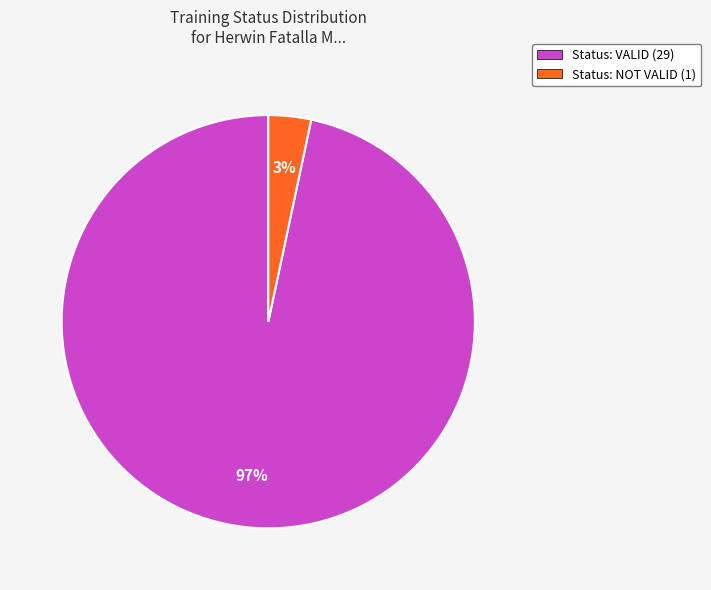

Is it true that Status: NOT VALID (1) is 3% of the pie?

True